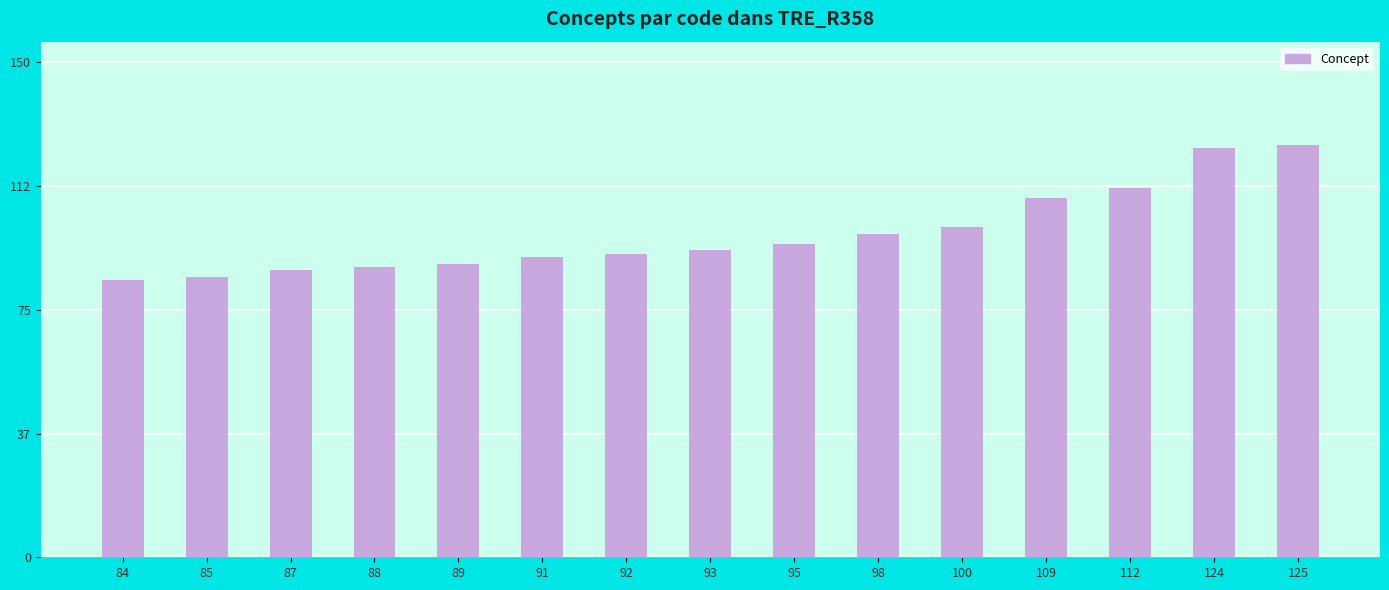

What is the change in value from 95 to 112?

+17